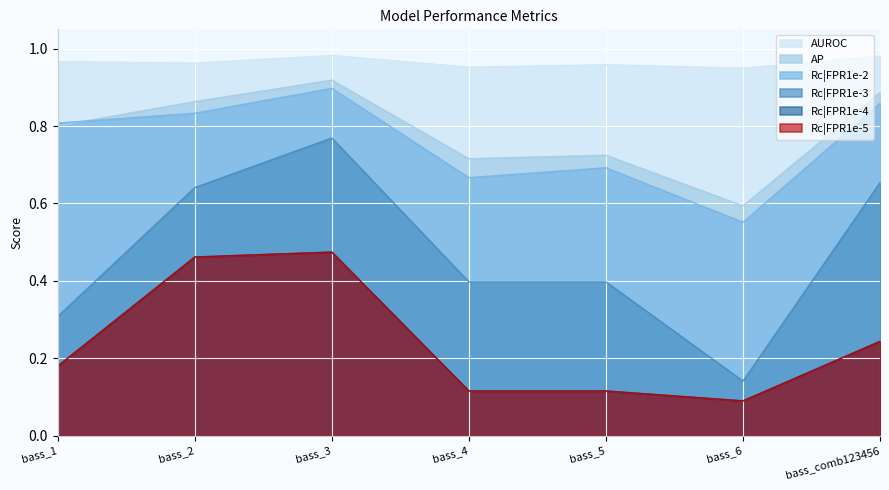

Which series has the largest total across all categories?

AUROC